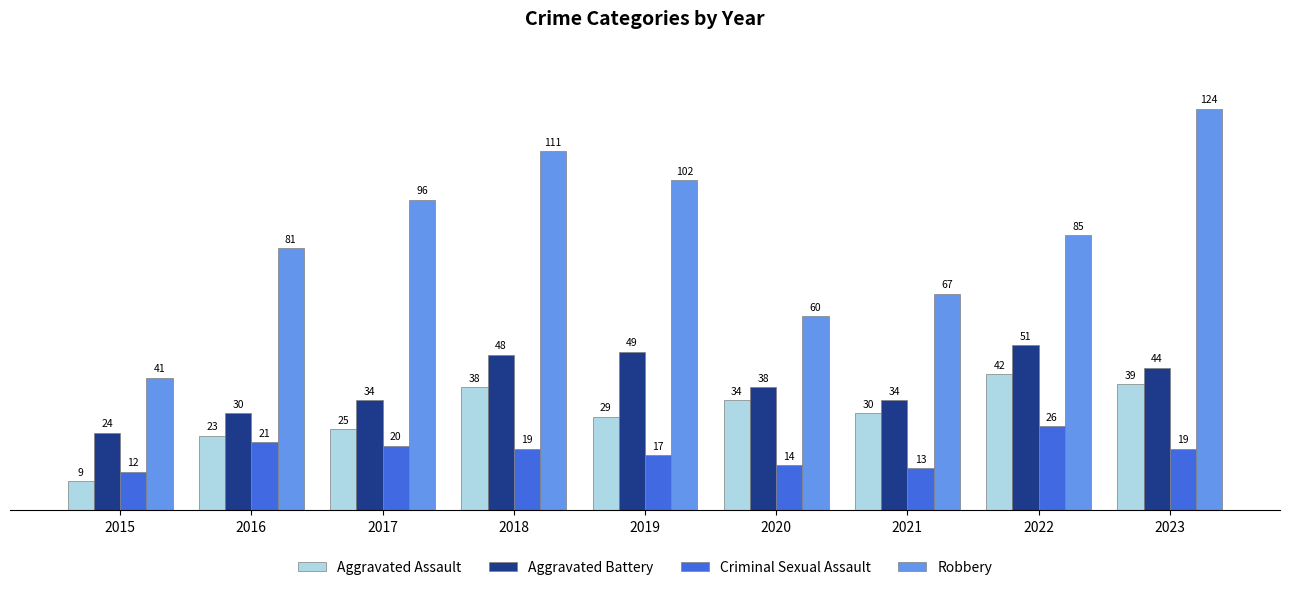

How many data points in Robbery are less than 85?

4